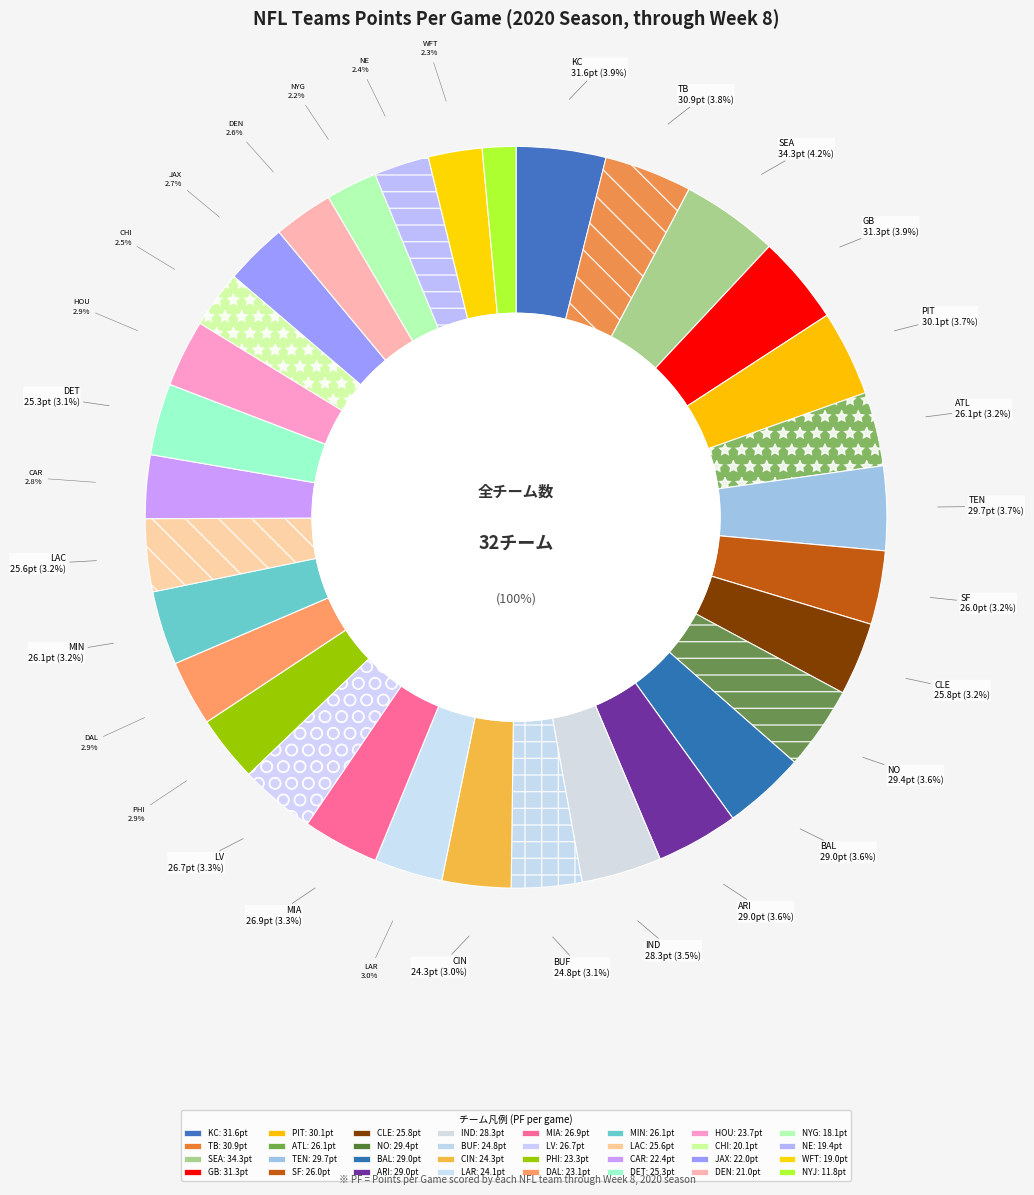

How many segments does this pie chart have?

32